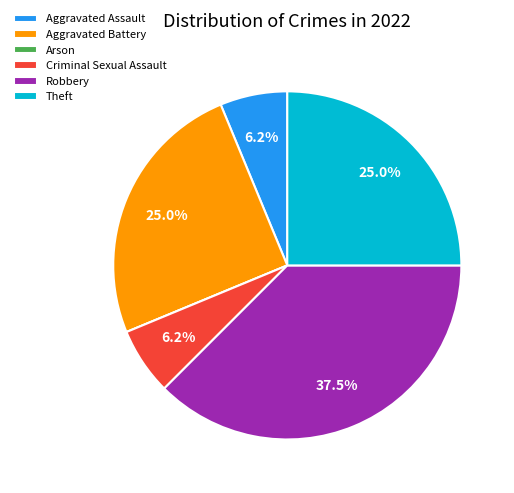

Does any single category account for the majority?

No